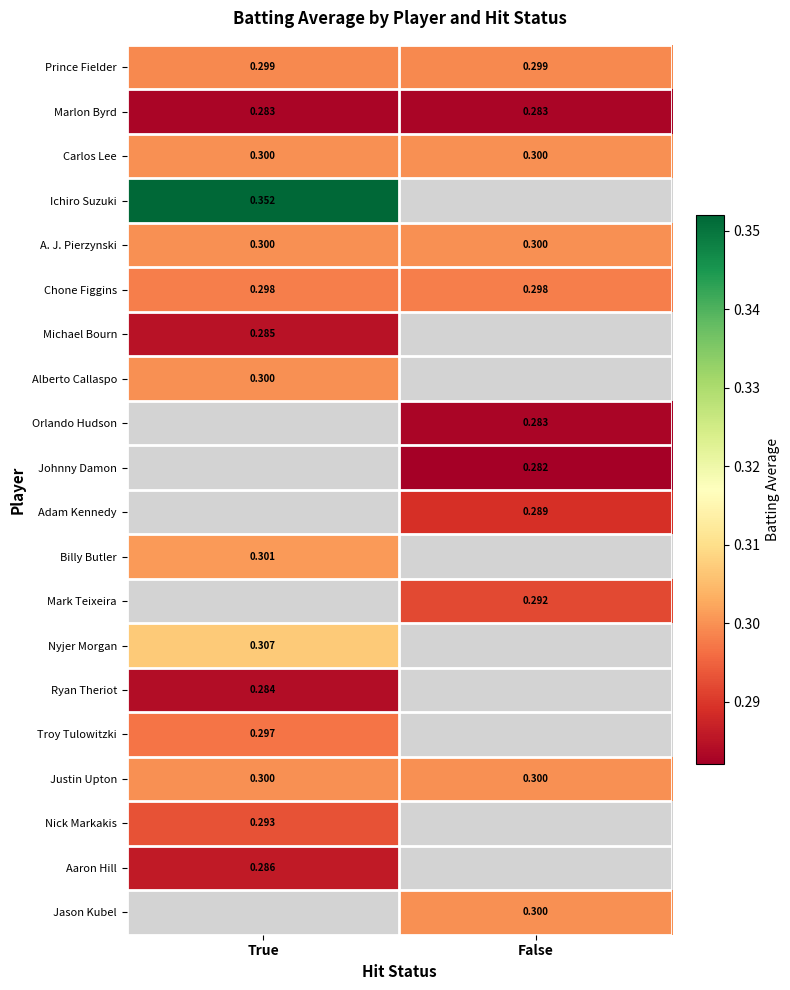

Is the value of Troy Tulowitzki at True greater than the value of Jason Kubel at False?

No